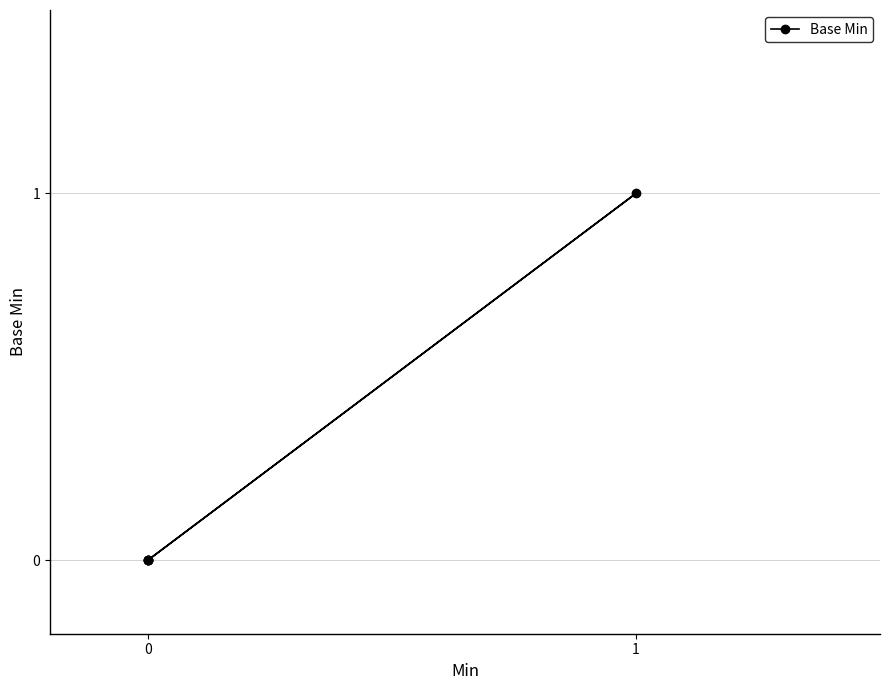

The value at 0 is 1. True or false?

False